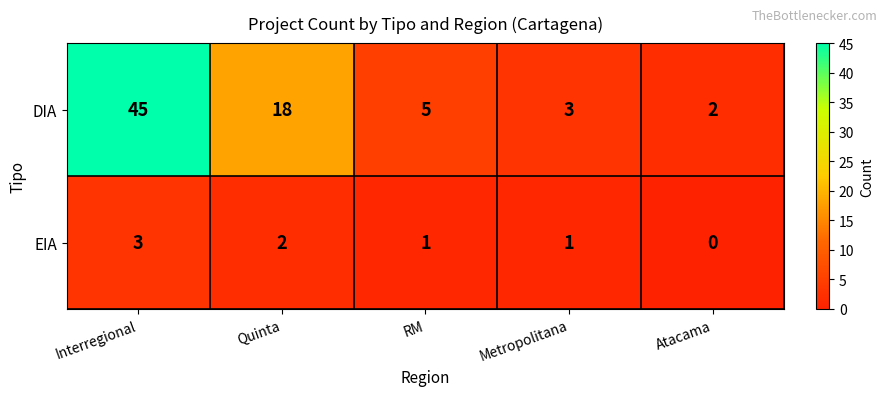

What is the highest value of the DIA series?

45